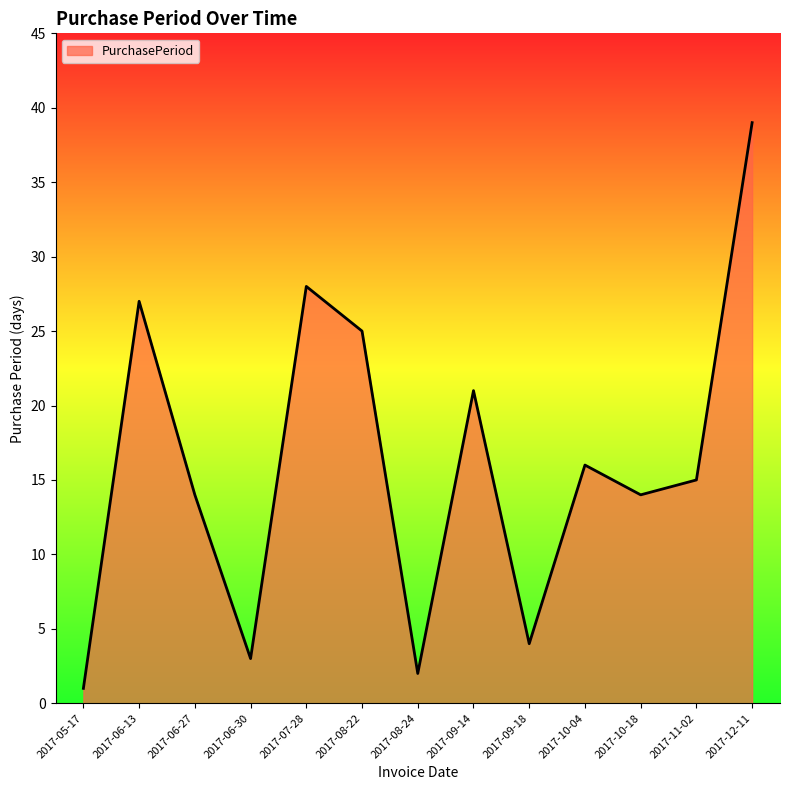

True or false: the data shows 27 at 2017-06-13.

True